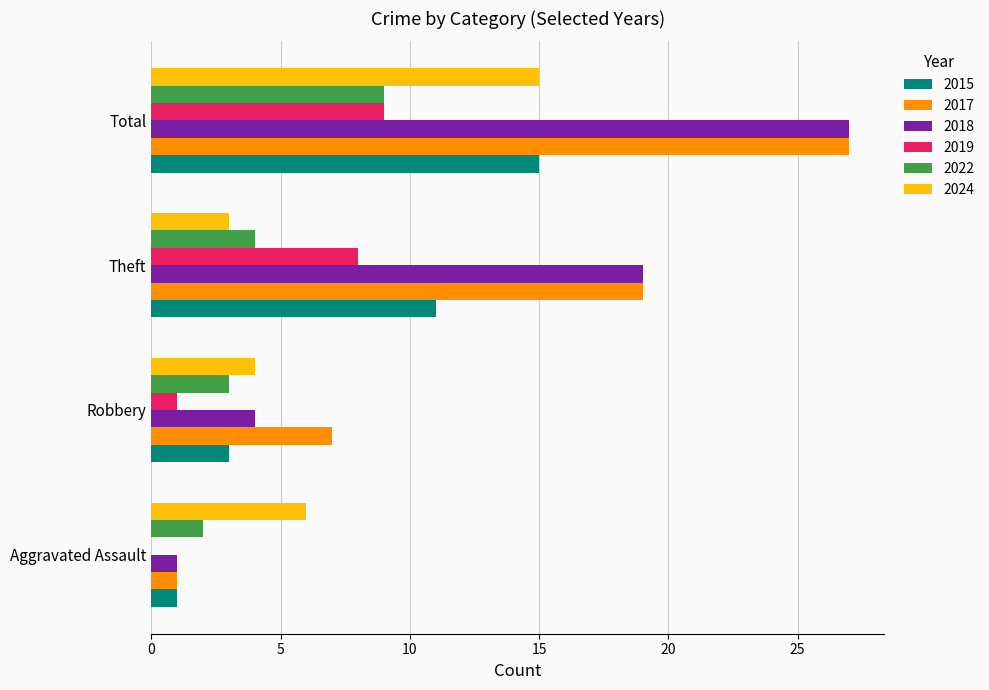

What is the total value across all series at Aggravated Assault?

11